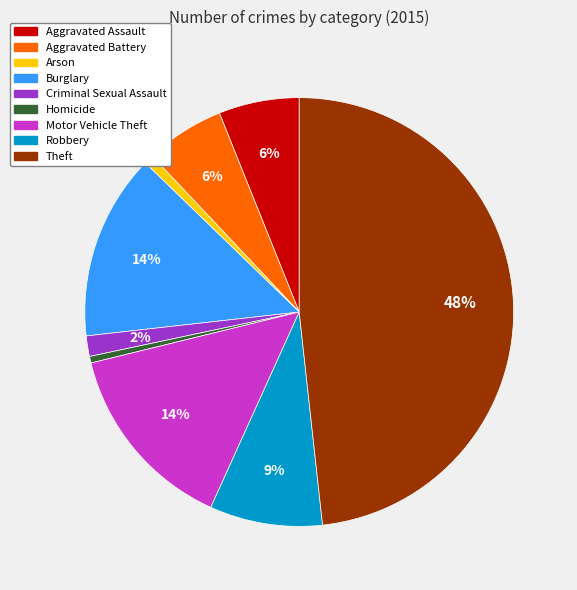

To the nearest percent, what portion does Theft represent?

48%